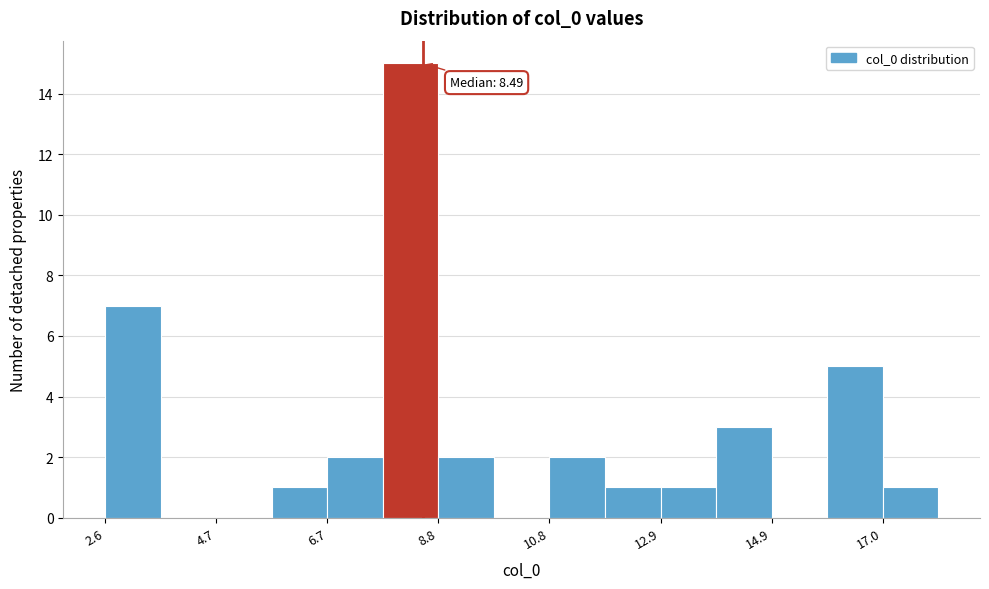

Around what value on the x-axis is the tallest bar? Give the approximate position of its centre, as read against the axis.

8.5